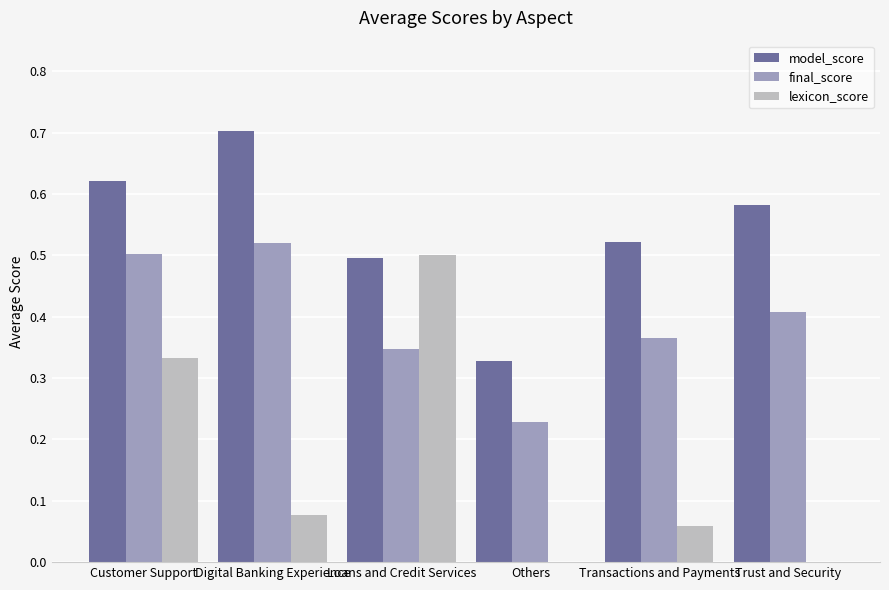

Is the value of lexicon_score at Transactions and Payments greater than the value of model_score at Digital Banking Experience?

No